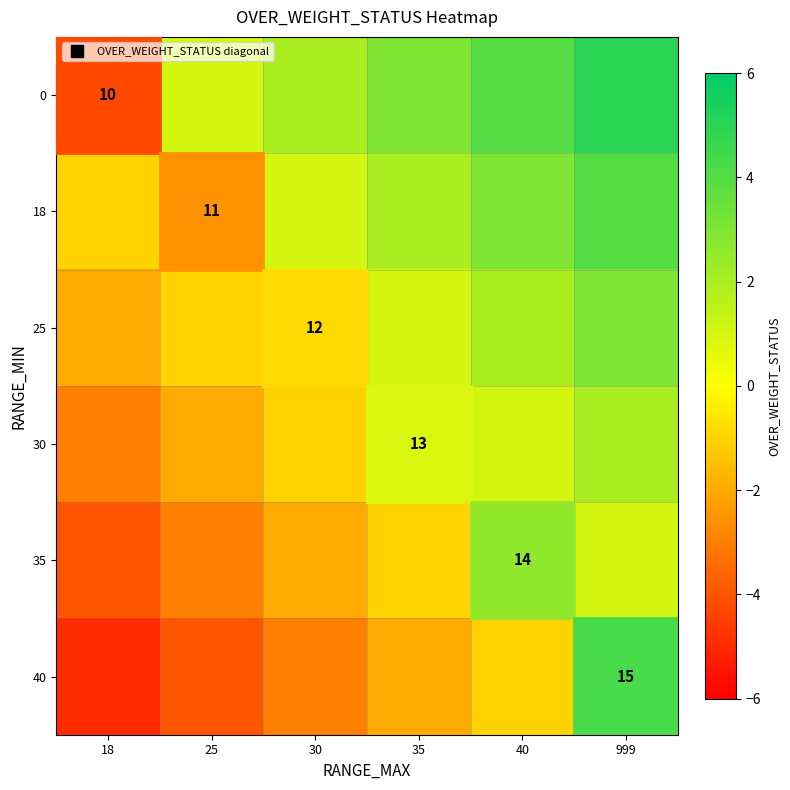

Count the number of categories in the chart.

6